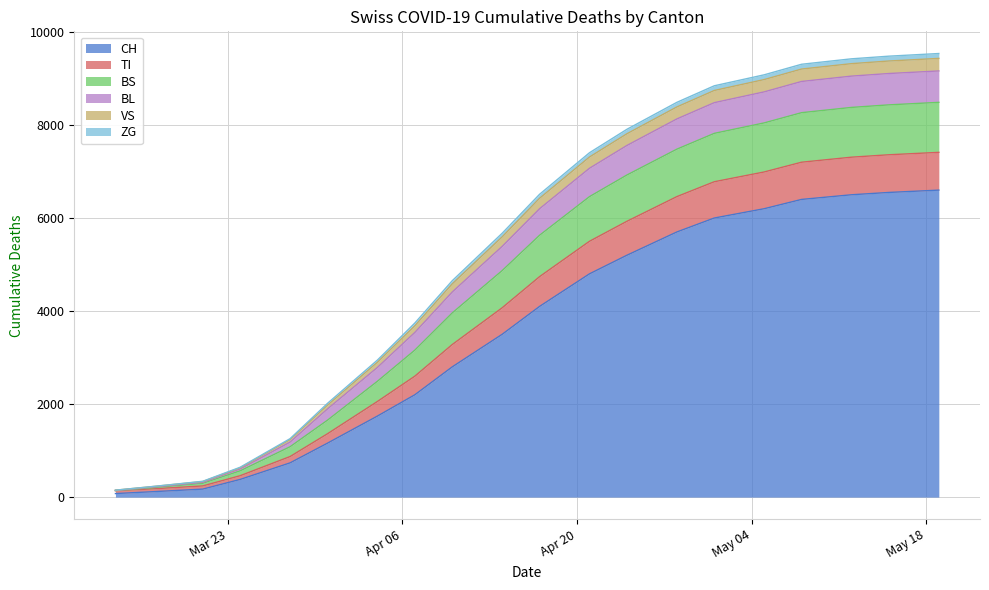

True or false: VS and TI cross at least once.

False